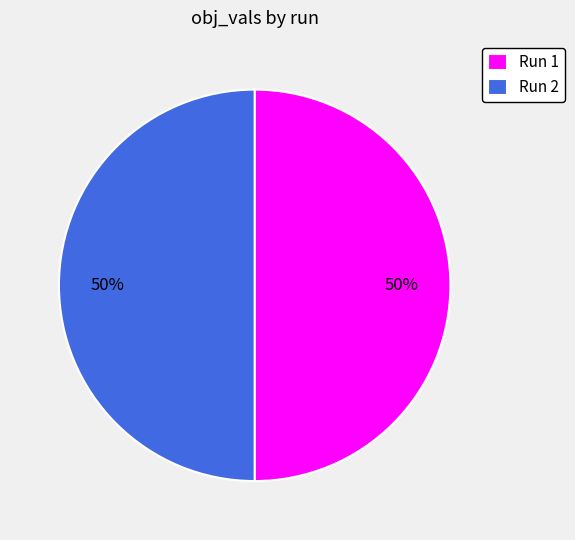

True or false: Run 1 accounts for 62% of the total.

False